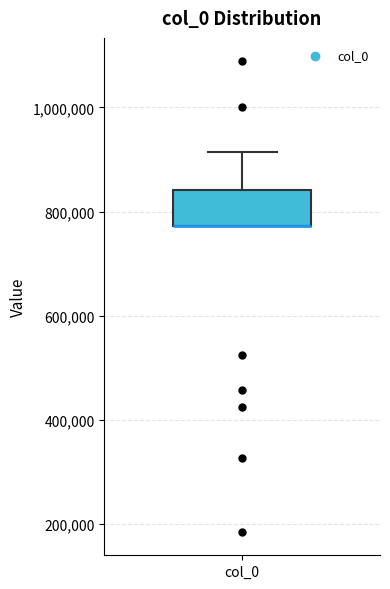

Transcribe this box plot: give where the median line is, the range the box spans, and where the two whiskers end, as read against the y-axis. The values are not printed on the chart, so give them approximately, as read against the axis.

median 780000 (drawn on the box's lower edge), box 780000 to 840000, whiskers 780000 to 920000